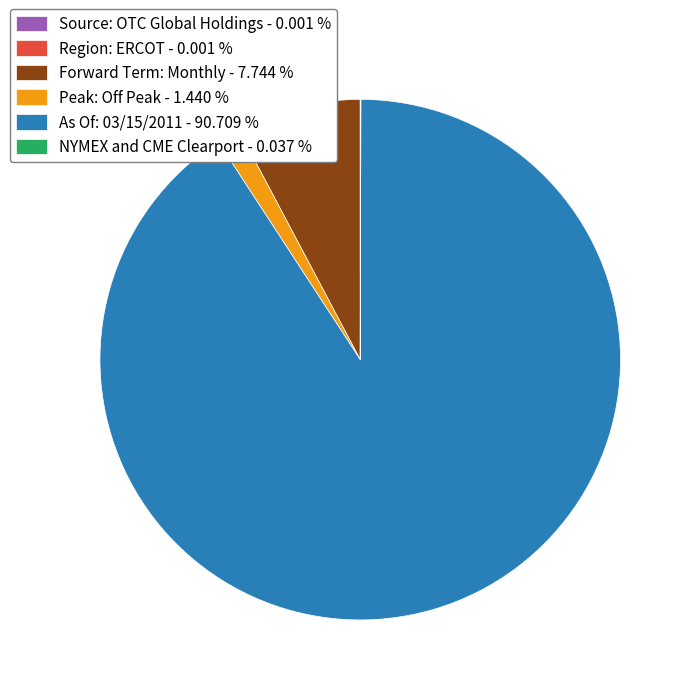

Does Forward Term: Monthly - 7.744 % account for over 50% of the chart?

No